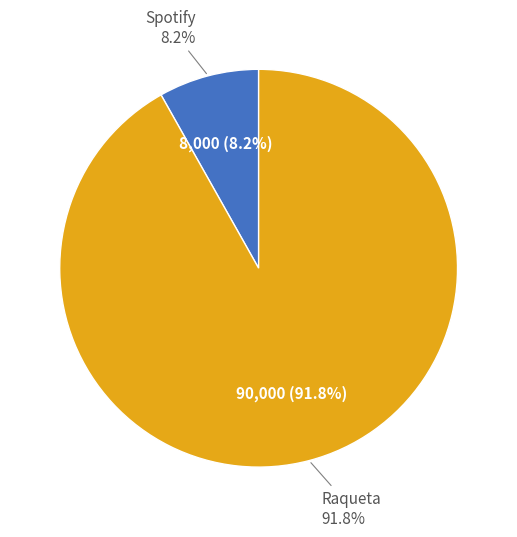

Which has a higher value, Raqueta or Spotify?

Raqueta